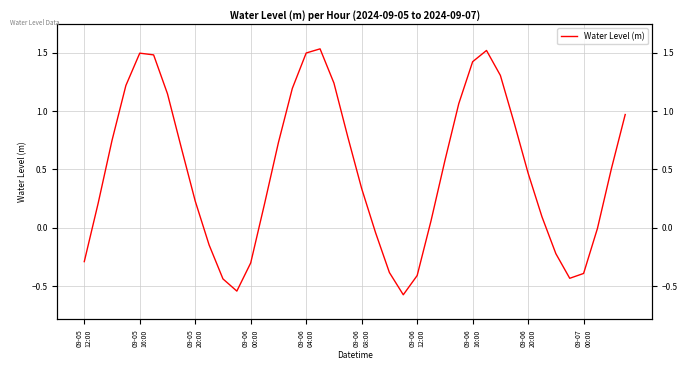

How many positive values are there?

27